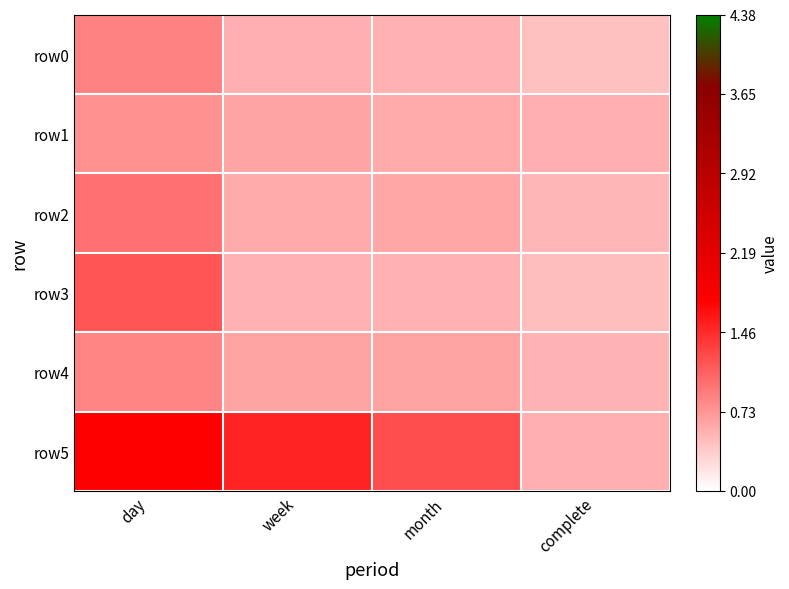

Rank the series at day from lowest to highest value.

row1, row4, row0, row2, row3, row5